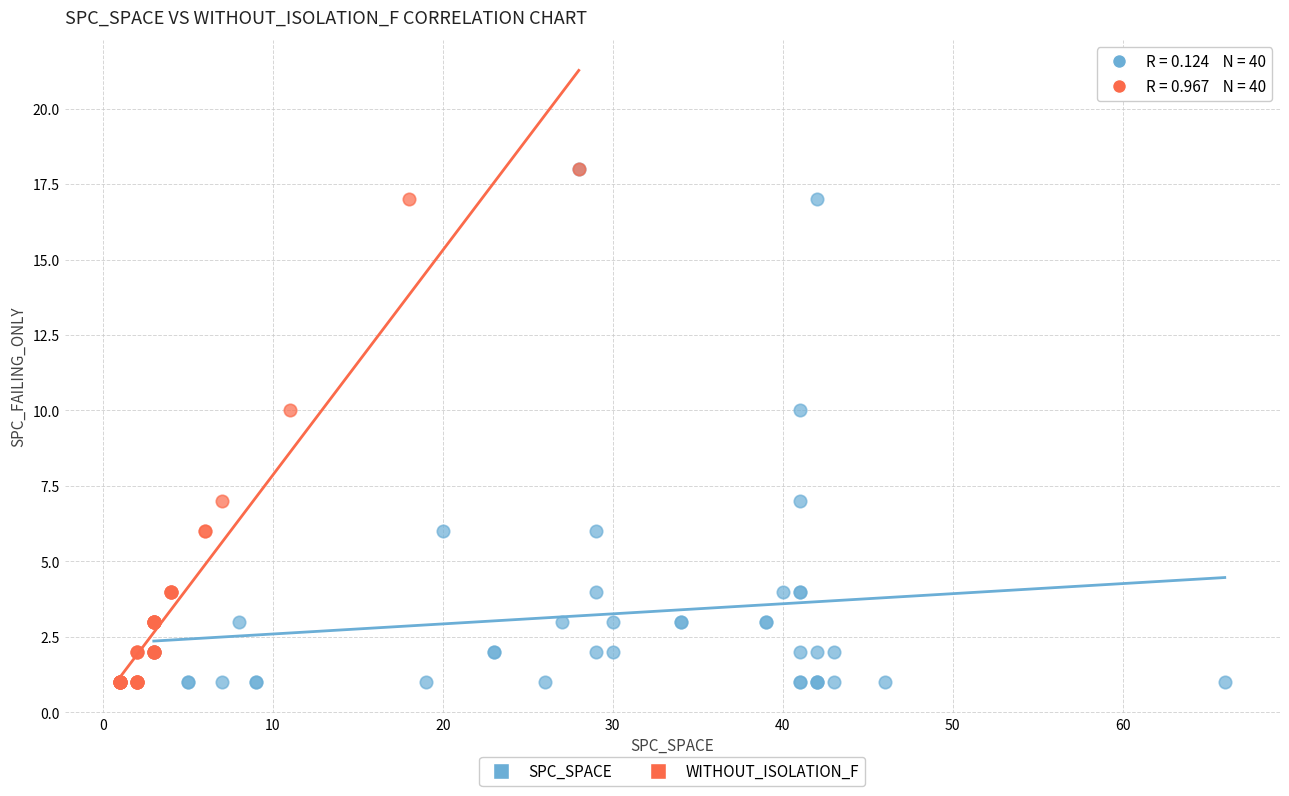

What are all the series names shown in the legend?

SPC_SPACE, WITHOUT_ISOLATION_F